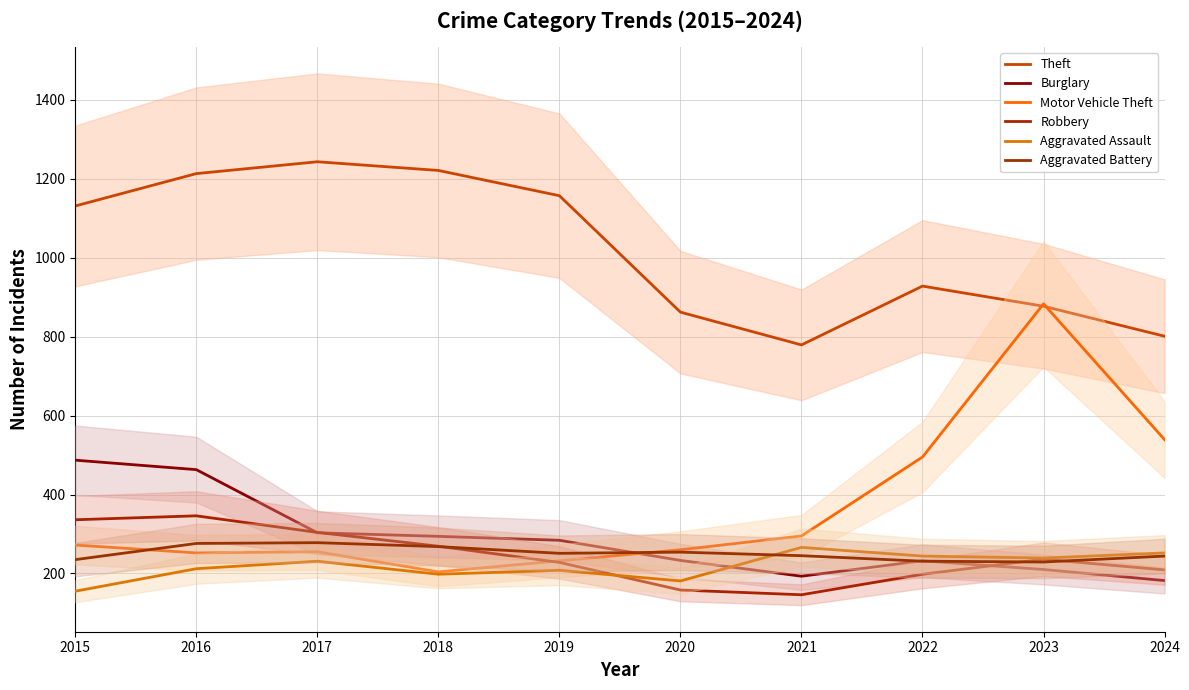

What is the value of the Motor Vehicle Theft point at the 2nd from the left?

252